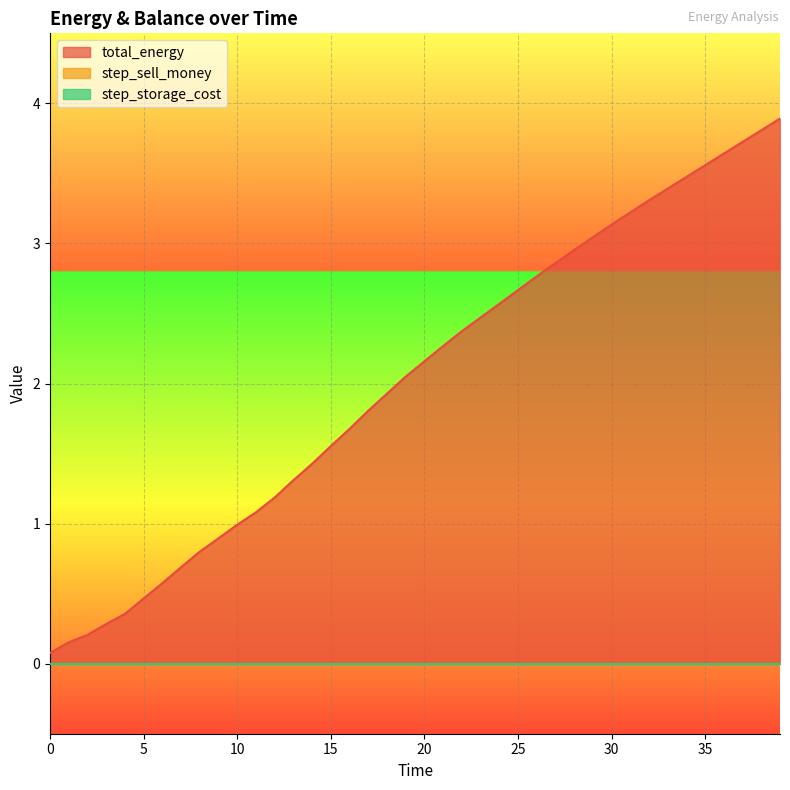

Reading left to right, list all the values displayed in this chart.

total_energy: 0=0.1	1=0.2	2=0.2	3=0.3	4=0.4	5=0.5	6=0.6	7=0.7	8=0.8	9=0.9	10=1.0	11=1.1	12=1.2	13=1.3	14=1.4	15=1.6	16=1.7	17=1.8	18=1.9	19=2.0	20=2.2	21=2.3	22=2.4	23=2.5	24=2.6	25=2.7	26=2.8	27=2.9	28=3.0	29=3.0	30=3.1	31=3.2	32=3.3	33=3.4	34=3.5	35=3.6	36=3.6	37=3.7	38=3.8	39=3.9
step_sell_money: 0=0.0	1=0.0	2=0.0	3=0.0	4=0.0	5=0.0	6=0.0	7=0.0	8=0.0	9=0.0	10=0.0	11=0.0	12=0.0	13=0.0	14=0.0	15=0.0	16=0.0	17=0.0	18=0.0	19=0.0	20=0.0	21=0.0	22=0.0	23=0.0	24=0.0	25=0.0	26=0.0	27=0.0	28=0.0	29=0.0	30=0.0	31=0.0	32=0.0	33=0.0	34=0.0	35=0.0	36=0.0	37=0.0	38=0.0	39=0.0
step_storage_cost: 0=0.0	1=0.0	2=0.0	3=0.0	4=0.0	5=0.0	6=0.0	7=0.0	8=0.0	9=0.0	10=0.0	11=0.0	12=0.0	13=0.0	14=0.0	15=0.0	16=0.0	17=0.0	18=0.0	19=0.0	20=0.0	21=0.0	22=0.0	23=0.0	24=0.0	25=0.0	26=0.0	27=0.0	28=0.0	29=0.0	30=0.0	31=0.0	32=0.0	33=0.0	34=0.0	35=0.0	36=0.0	37=0.0	38=0.0	39=0.0